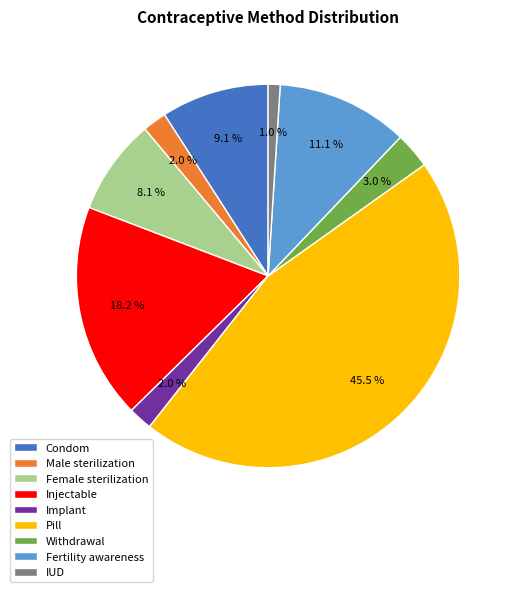

Which has a higher value, IUD or Condom?

Condom